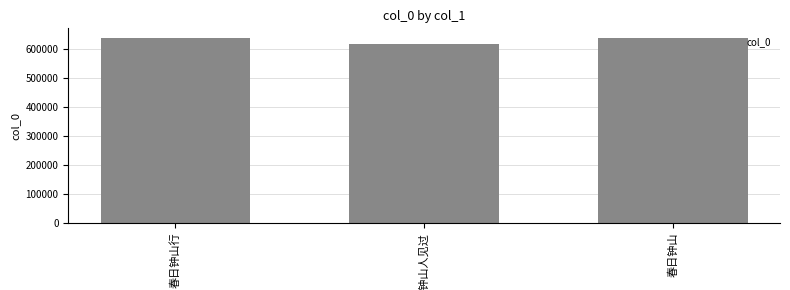

What is the minimum value shown in the chart?

618826